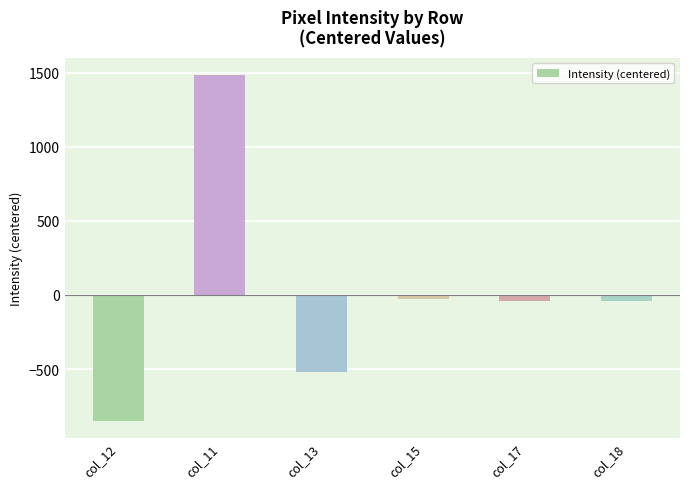

Is it true that the value at col_13 is -248.9?

False